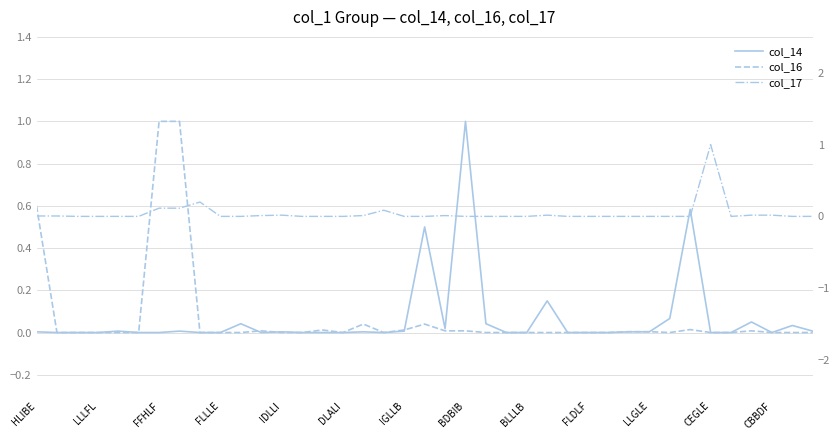

Which series has the widest spread of values?

col_14